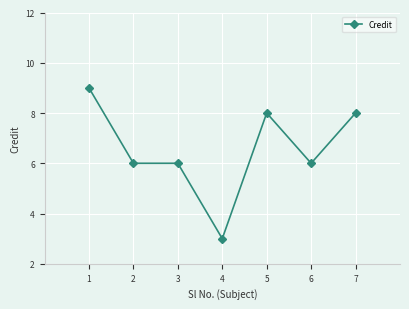

What is the ratio of the value at 7 to the value at 6?

1.3